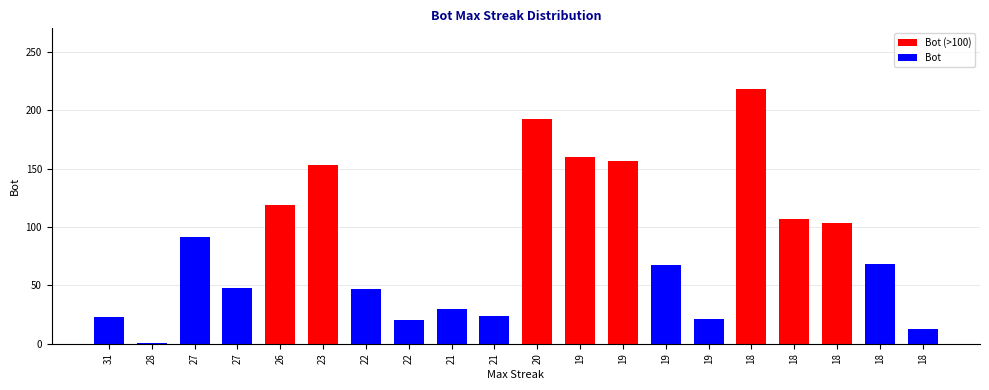

Reading right to left, transcribe all the data shown in this chart.

18=13	18=68	18=103	18=107	18=218	19=21	19=67	19=156	19=160	20=192	21=24	21=30	22=20	22=47	23=153	26=119	27=48	27=91	28=1	31=23